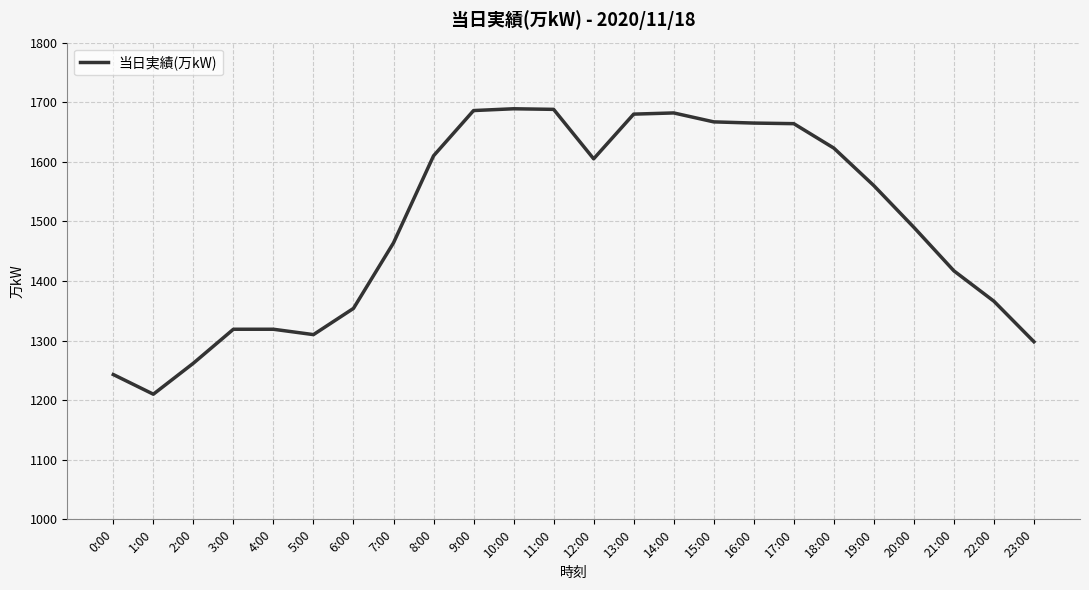

The value at 5:00 is 2232. True or false?

False